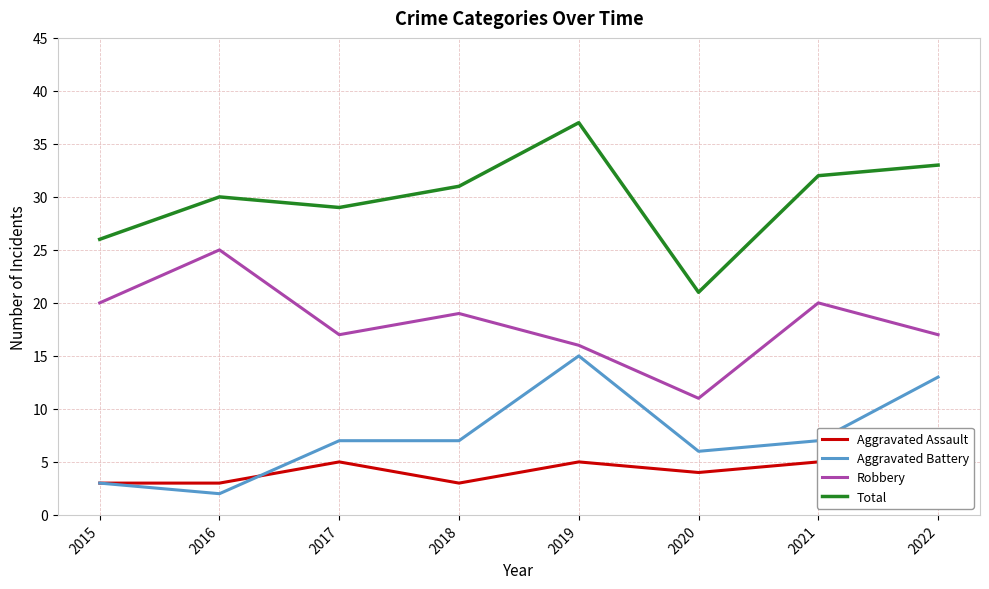

True or false: Robbery has a value of 17 at 2017.

True